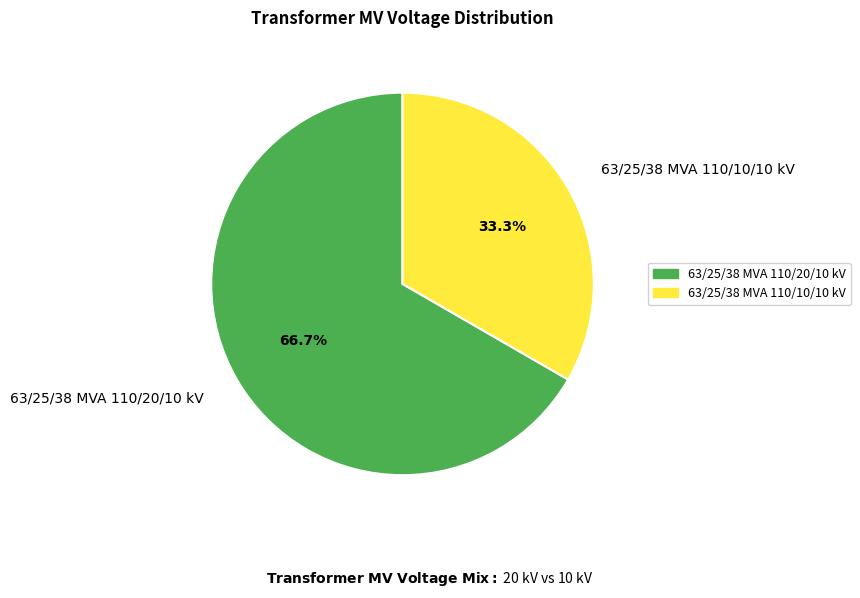

How many segments does this pie chart have?

2